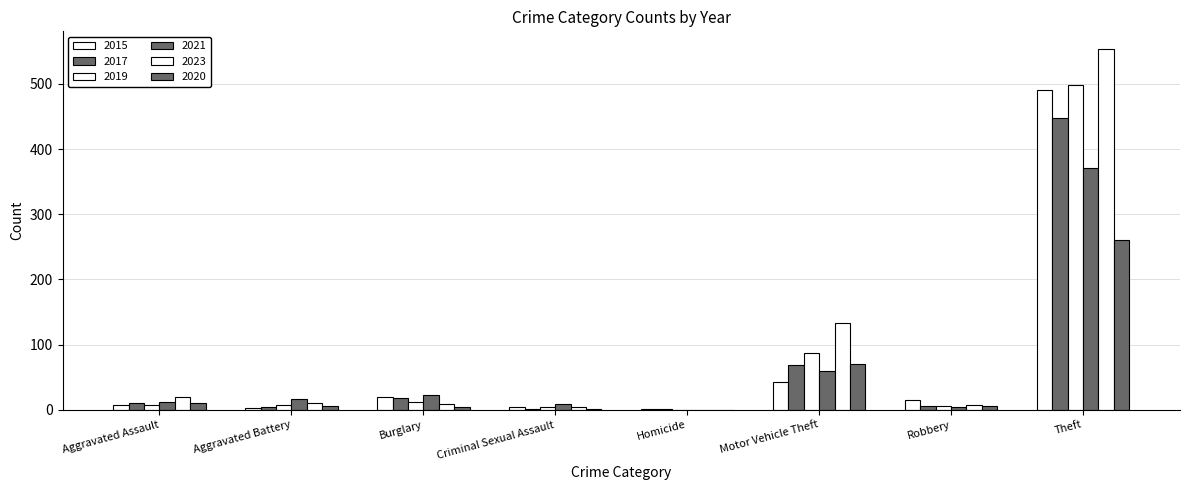

At which category does the chart reach its peak across all series?

Theft